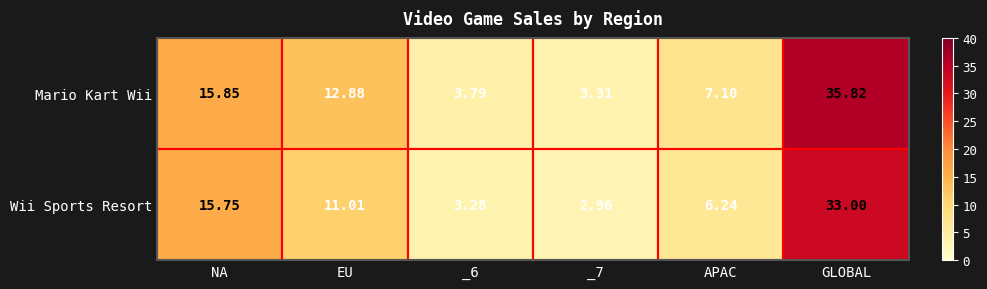

At which category does the chart reach its minimum across all series?

_7